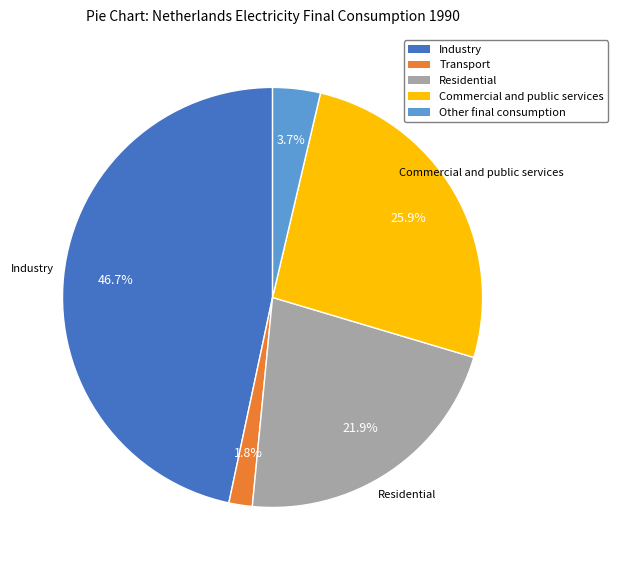

What portion of the pie excludes Industry?

53.3%